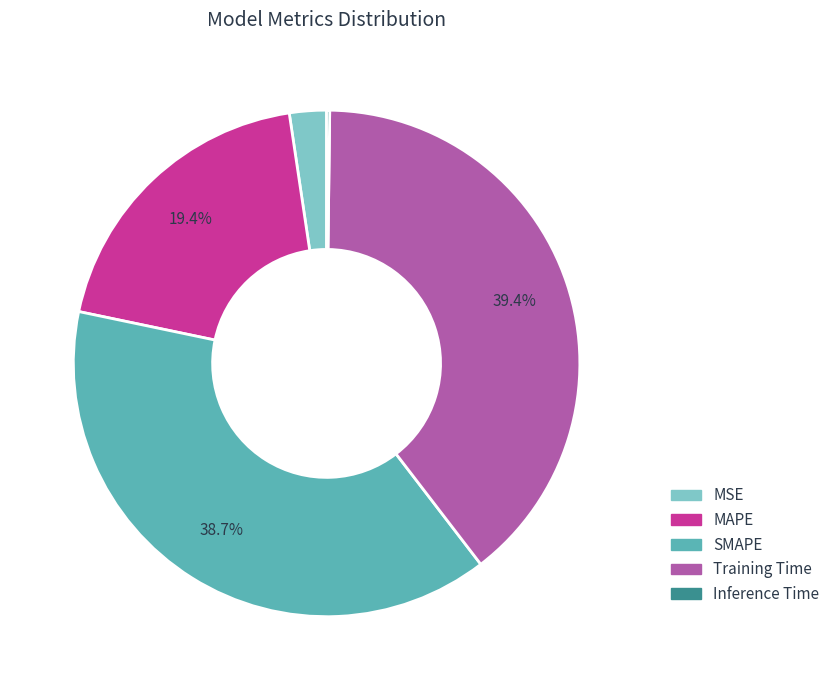

To the nearest percent, what percentage of the pie is MAPE?

19%